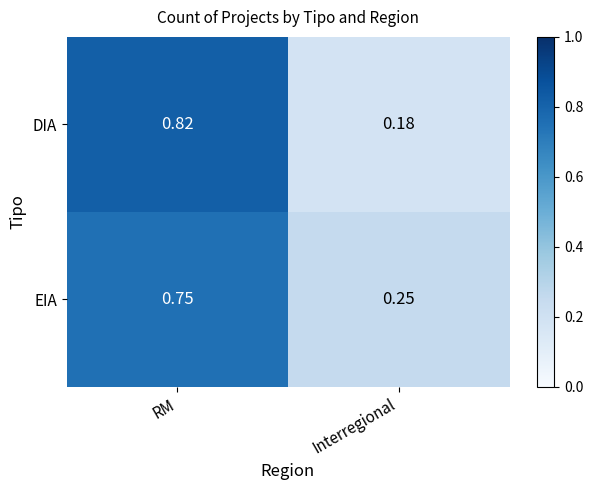

Which series changed the most between RM and Interregional?

DIA